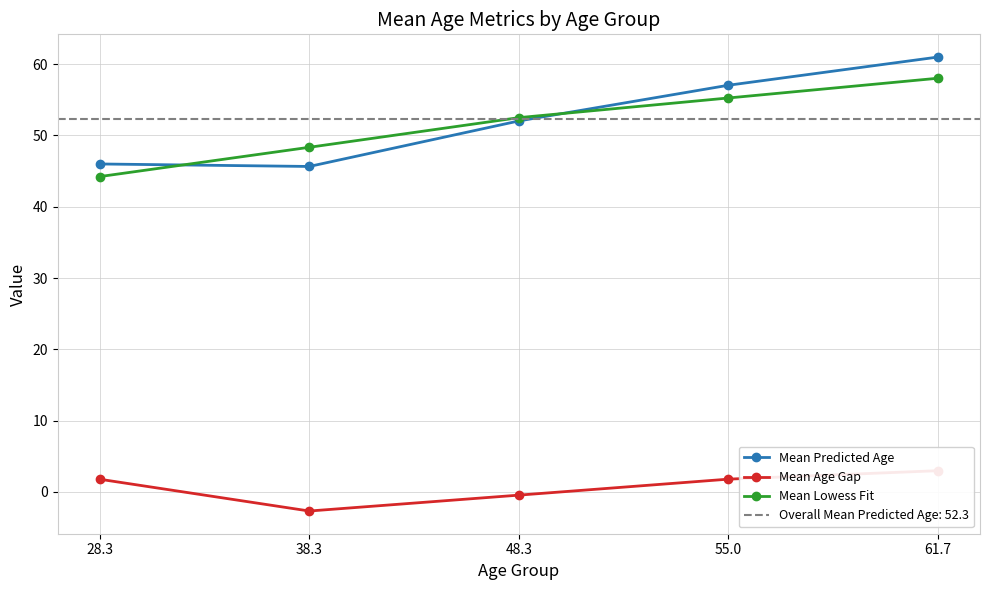

What is the value of the Mean Lowess Fit point at the 4th from the left?

55.3